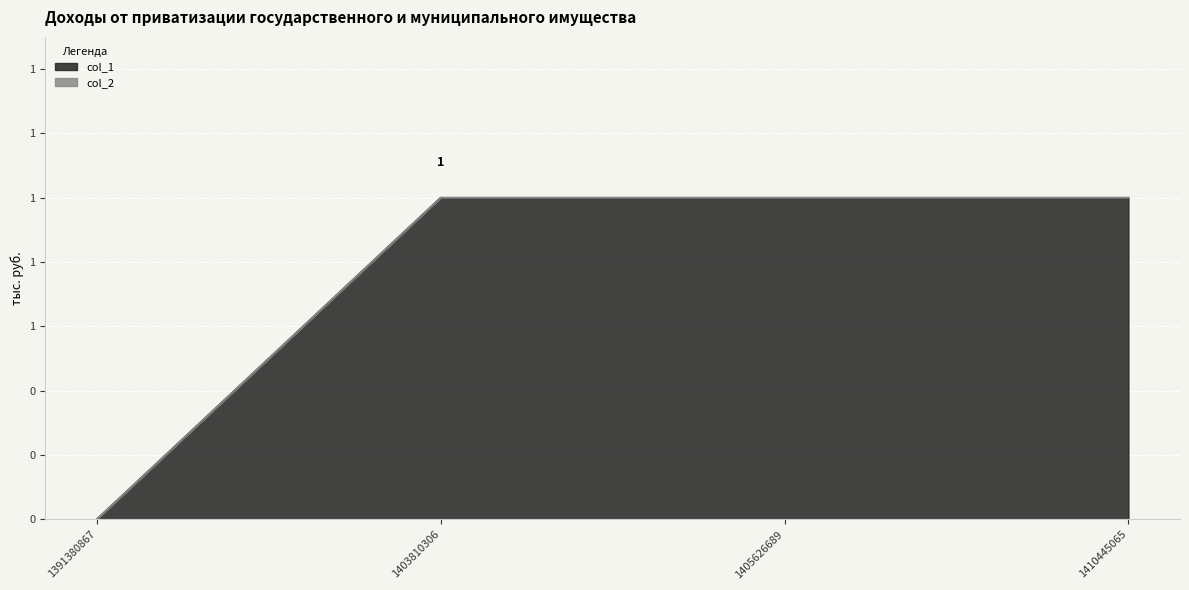

True or false: the data shows 1 at 1405626689.

True